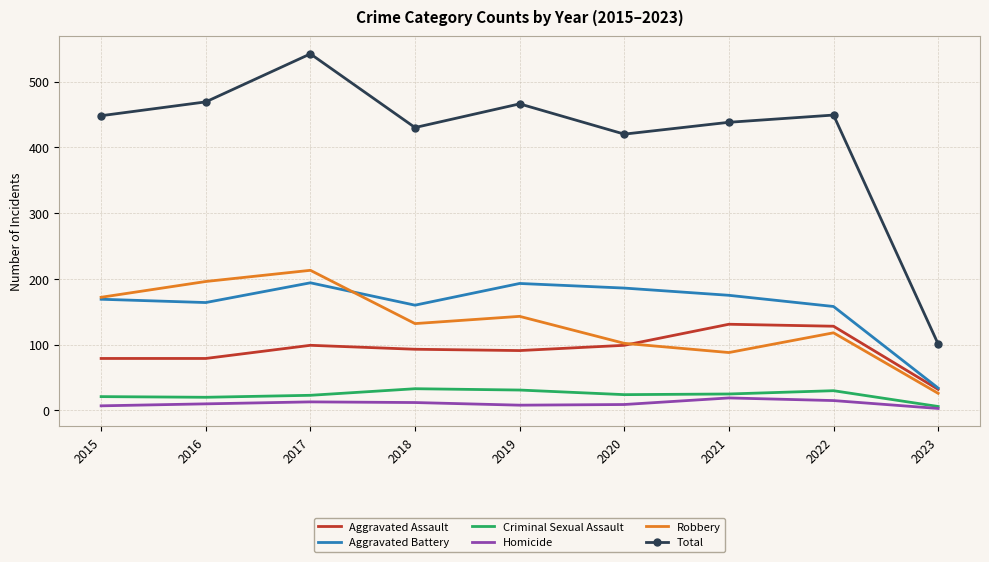

What is the lowest value of the Total series?

101